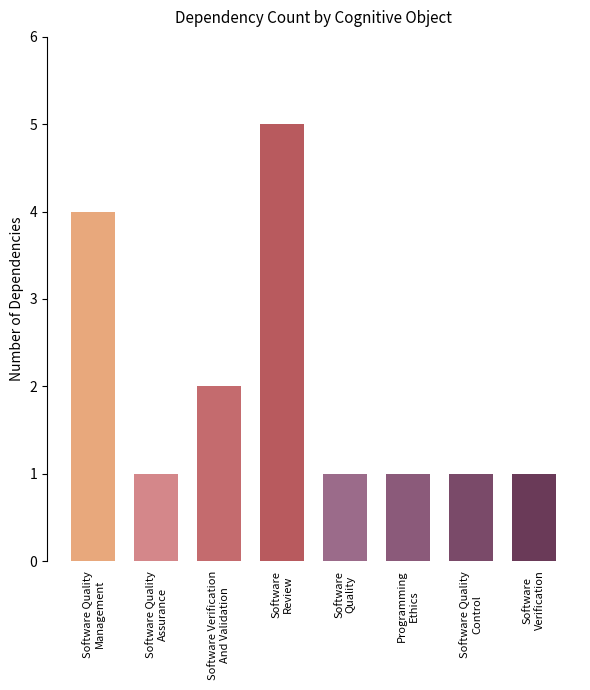

Reading right to left, what are all the values shown in this chart?

1	1	1	1	5	2	1	4